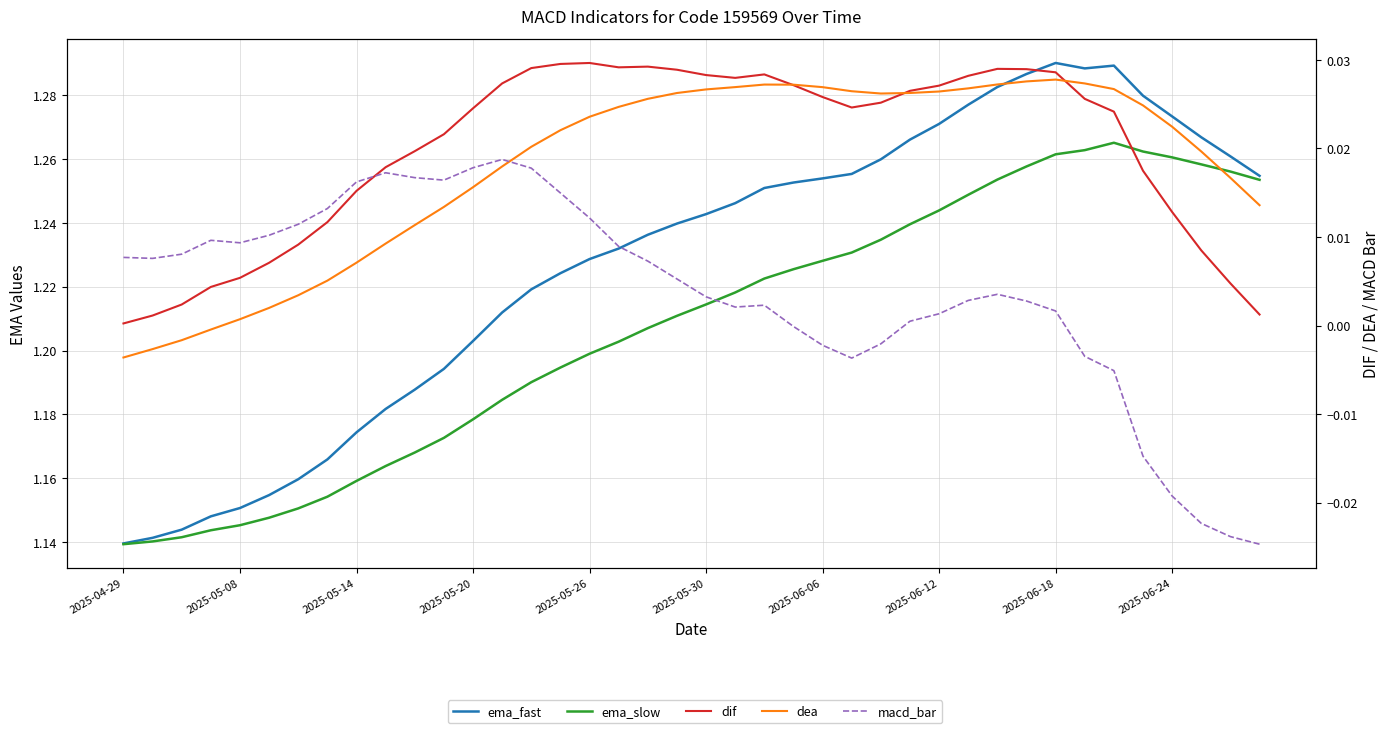

True or false: macd_bar and ema_slow cross at least once.

False